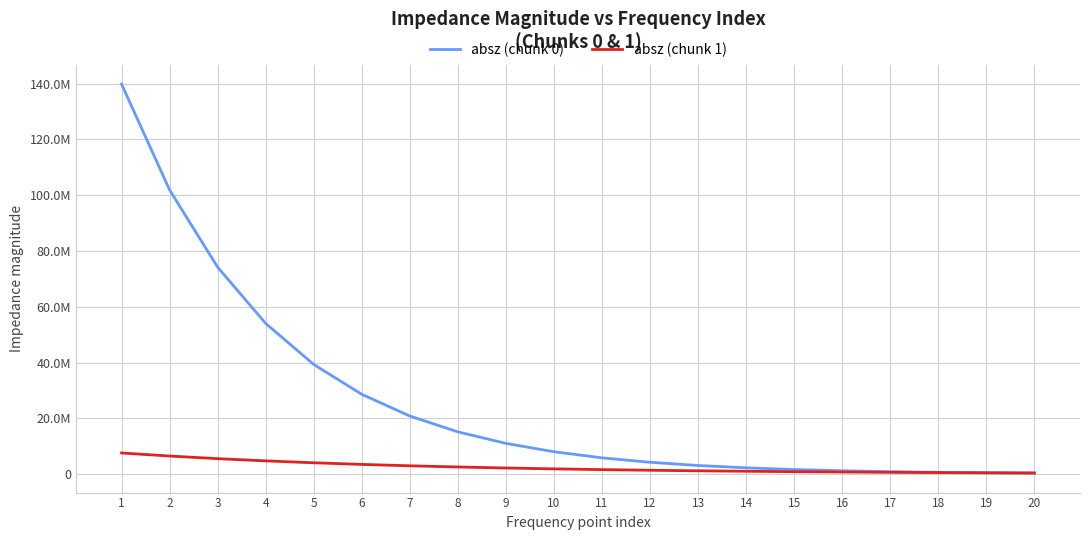

Where do absz (chunk 1) and absz (chunk 0) first cross each other?

18 and 19